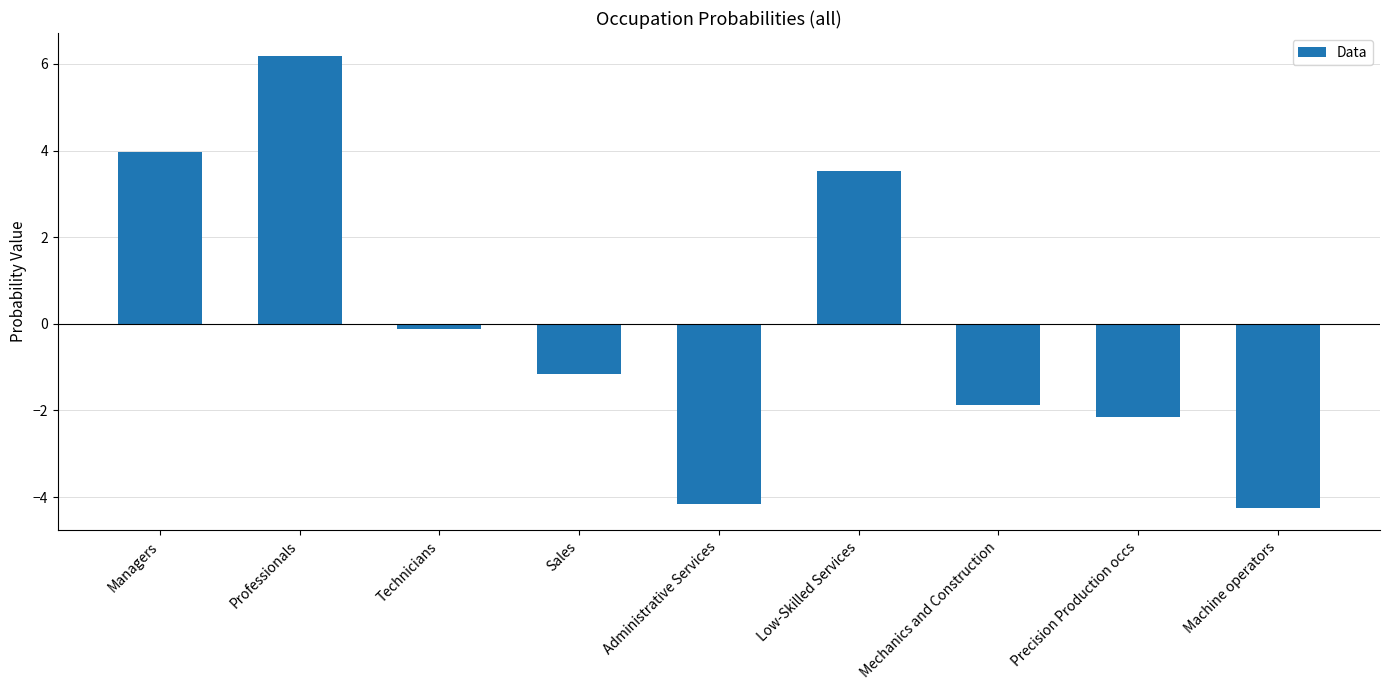

Reading left to right, transcribe all the data shown in this chart.

4.0	6.2	-0.1	-1.2	-4.2	3.5	-1.9	-2.1	-4.2